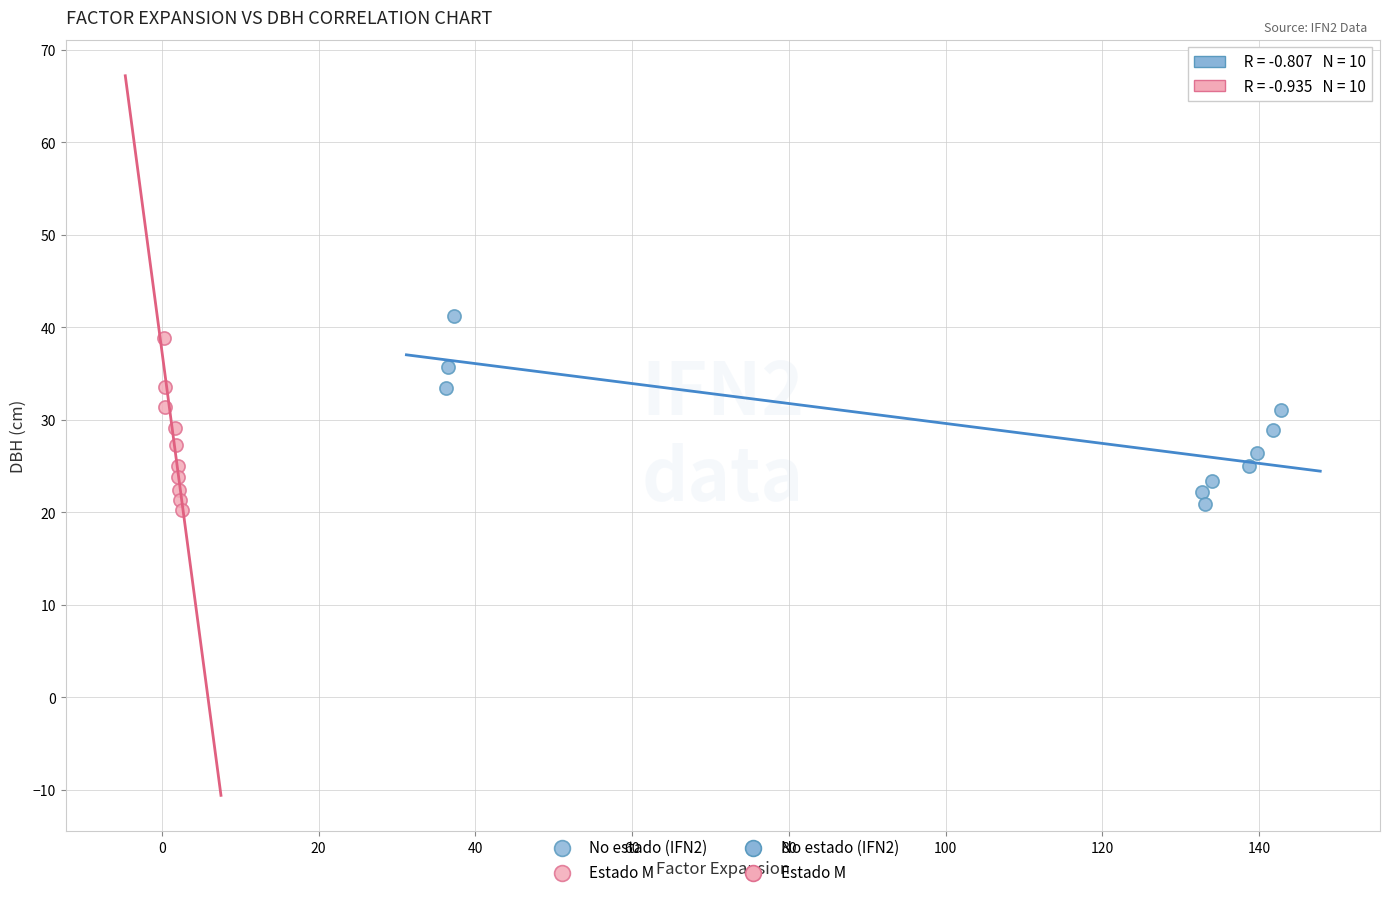

Which series reaches the maximum Y coordinate?

No estado (IFN2)